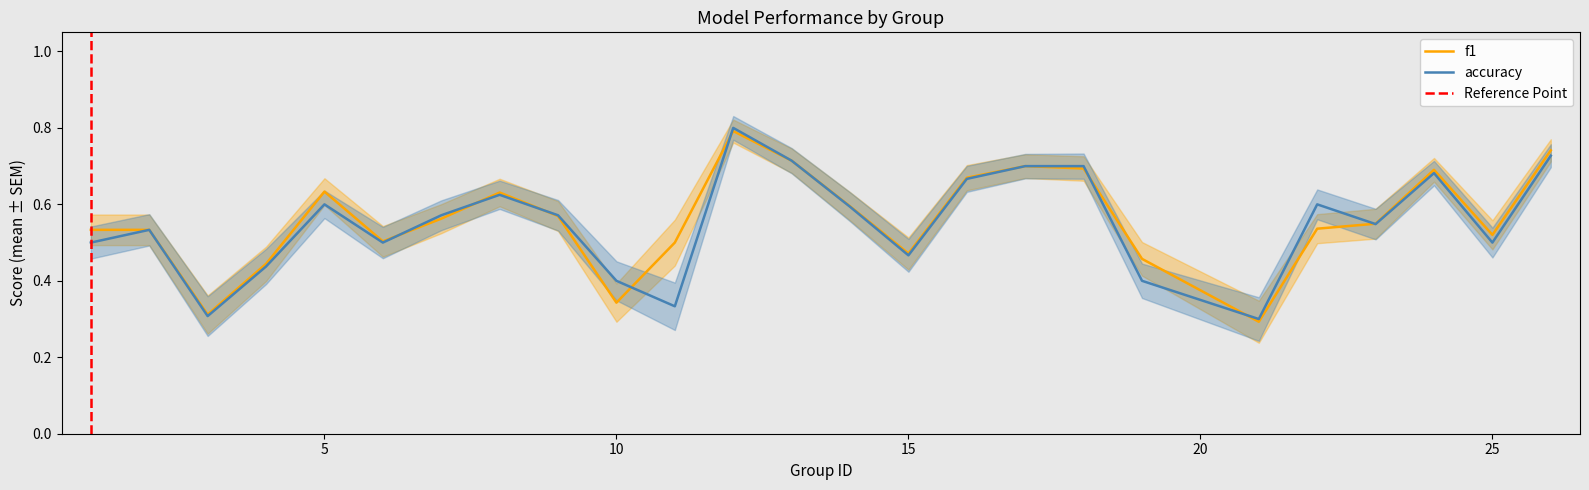

What are all the series names shown in the legend?

f1, accuracy